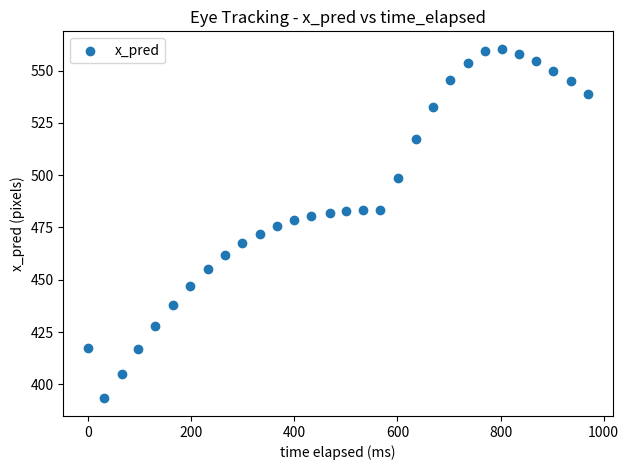

What is the range of X values (max minus min)?

969.0